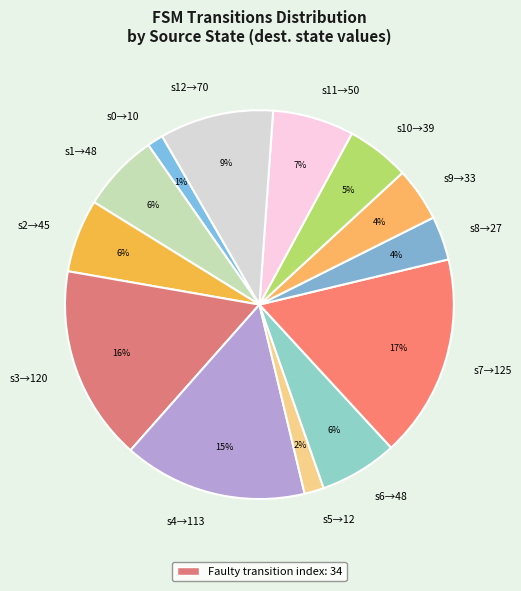

True or false: s1→48 accounts for 6% of the total.

True